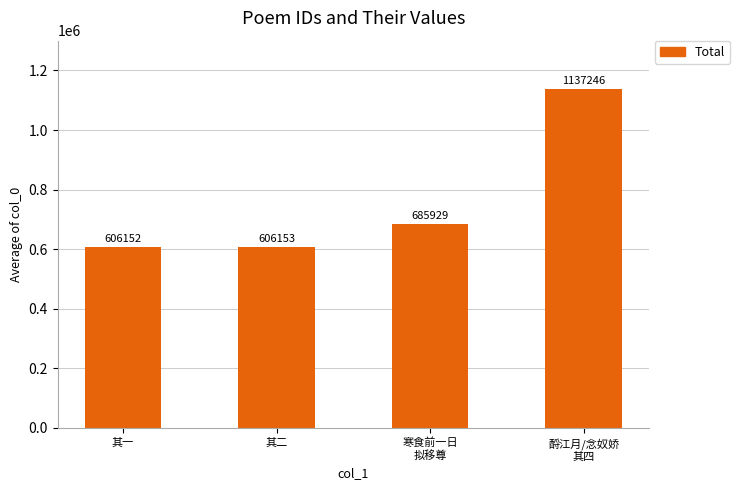

Approximately how many times larger is the value at 其二 compared to 酹江月/念奴娇
其四?

0.5